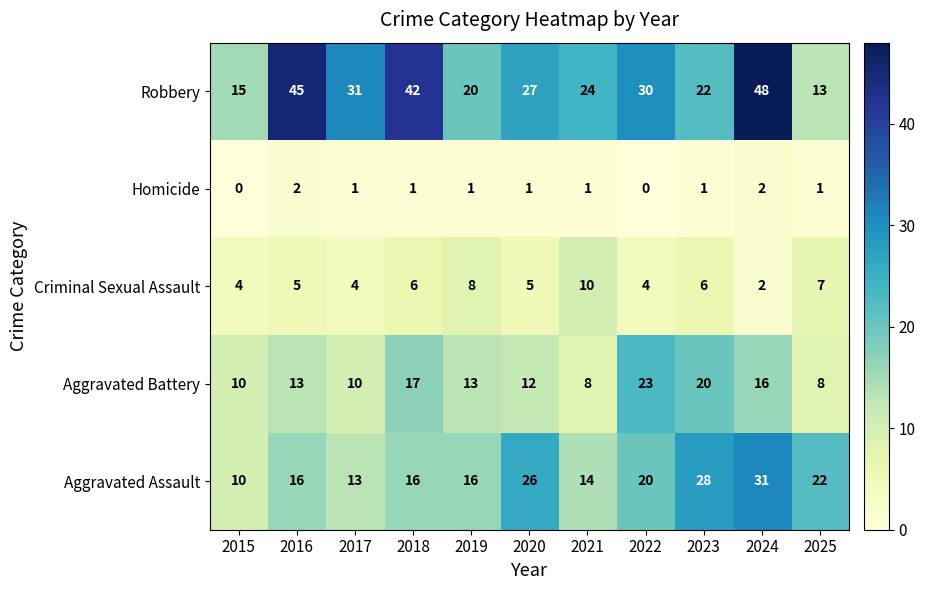

List the series in order of their peak value, lowest first.

Homicide, Criminal Sexual Assault, Aggravated Battery, Aggravated Assault, Robbery